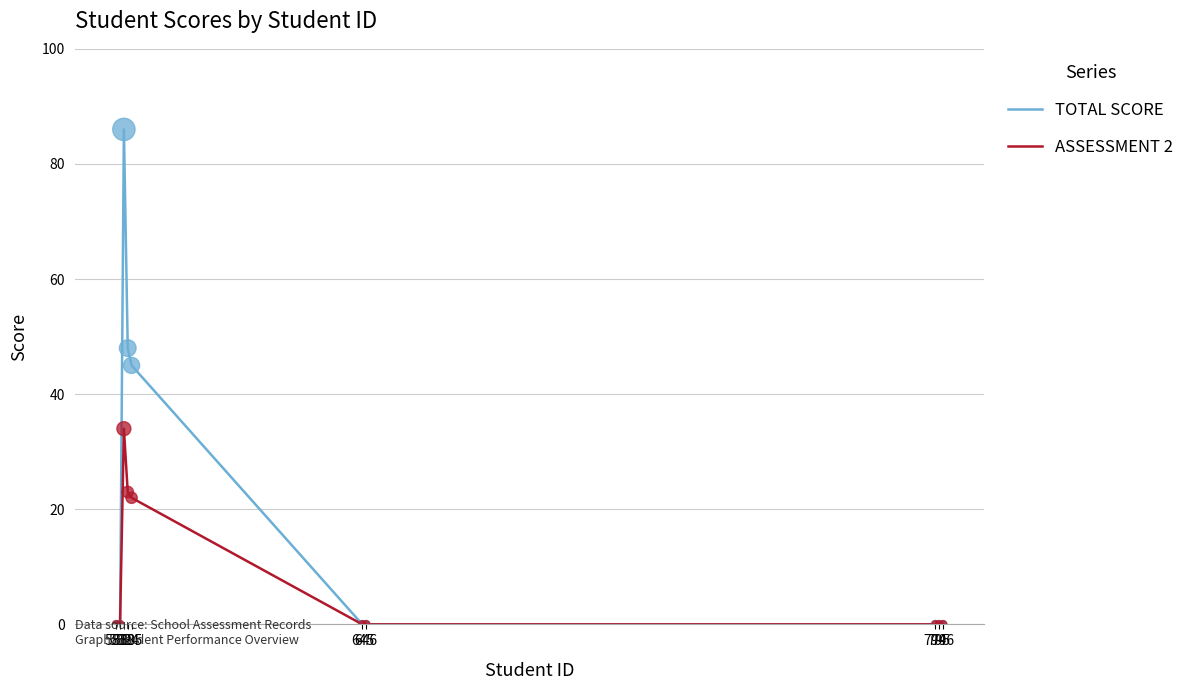

What are all the series names shown in the legend?

TOTAL SCORE, ASSESSMENT 2